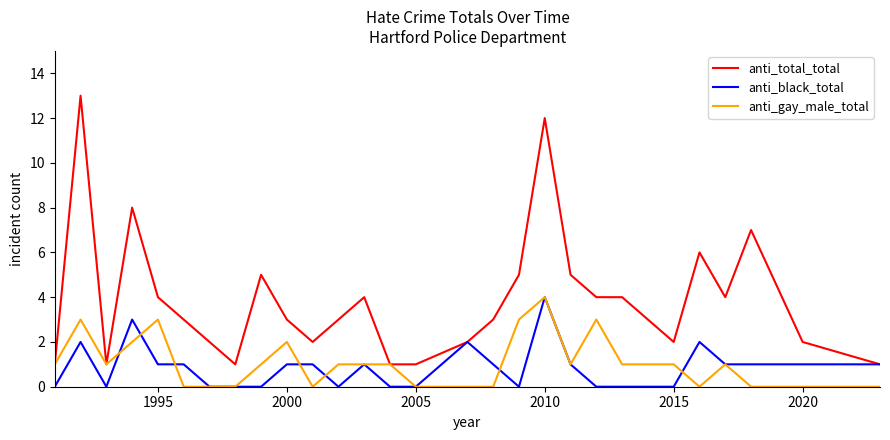

Which series has the largest range (max minus min)?

anti_total_total